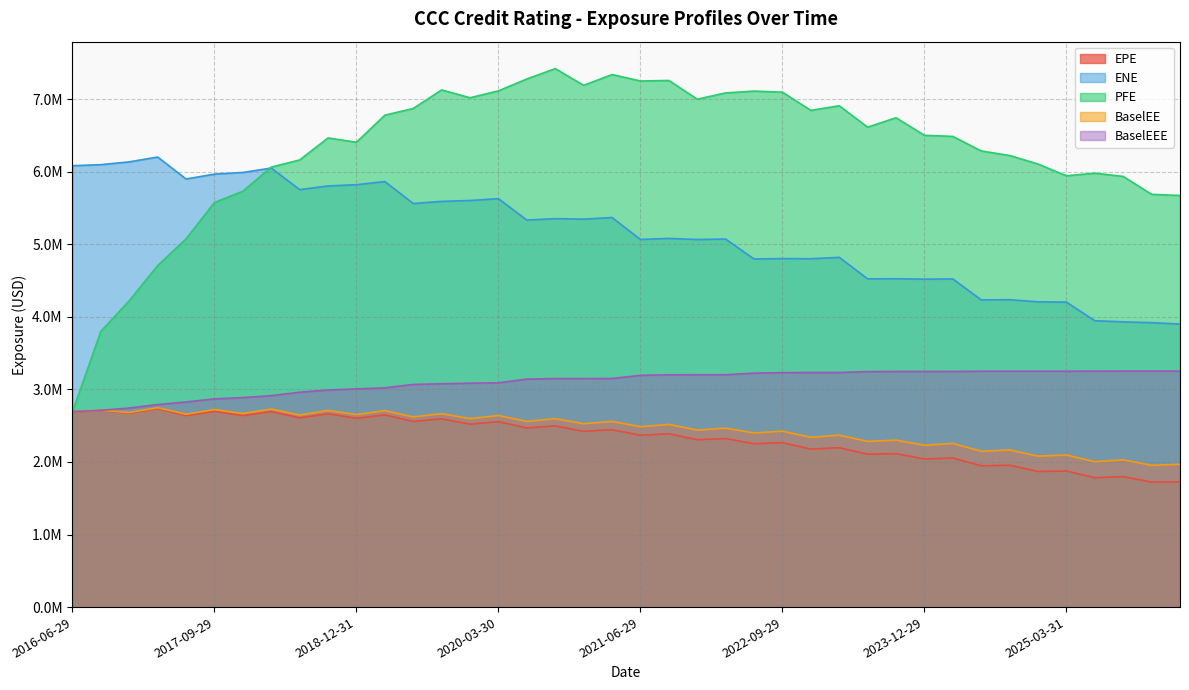

What is the label of the 26th point from the left?

2022-09-29